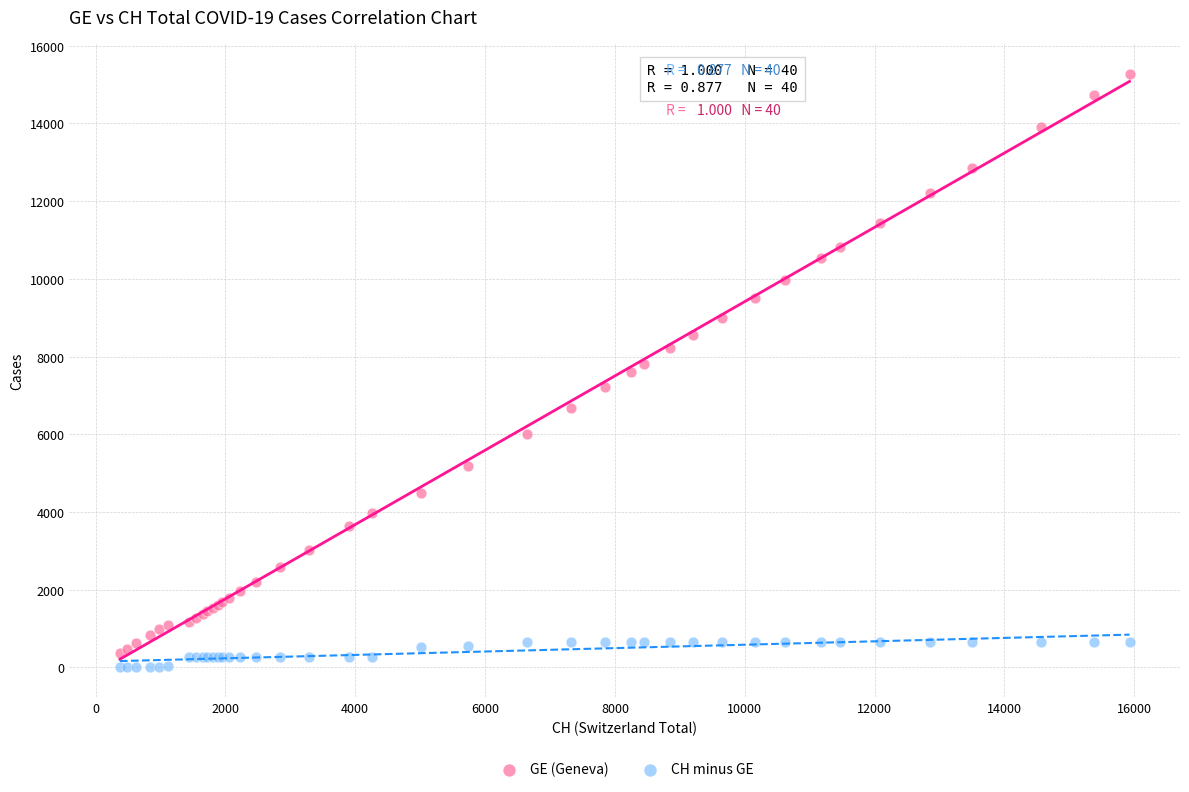

Which series has the largest Y range (max minus min)?

GE (Geneva)